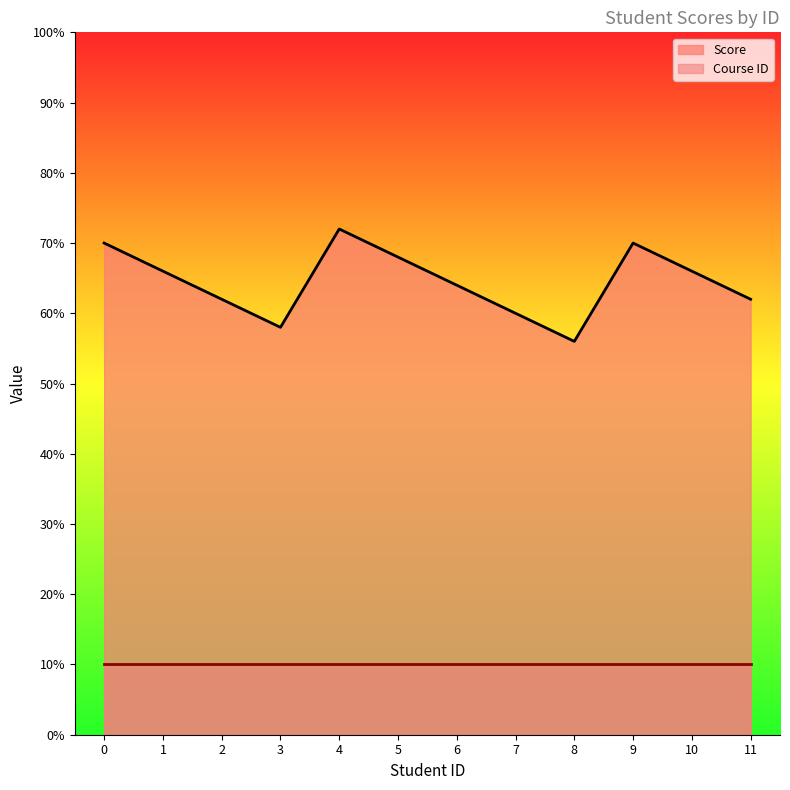

What is the sum of the values at 3.0 and 4.0?

130